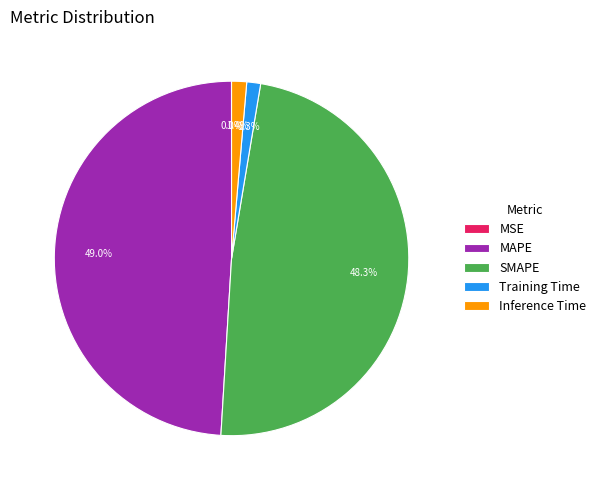

To the nearest percent, what is the combined percentage of MAPE and Inference Time?

50%